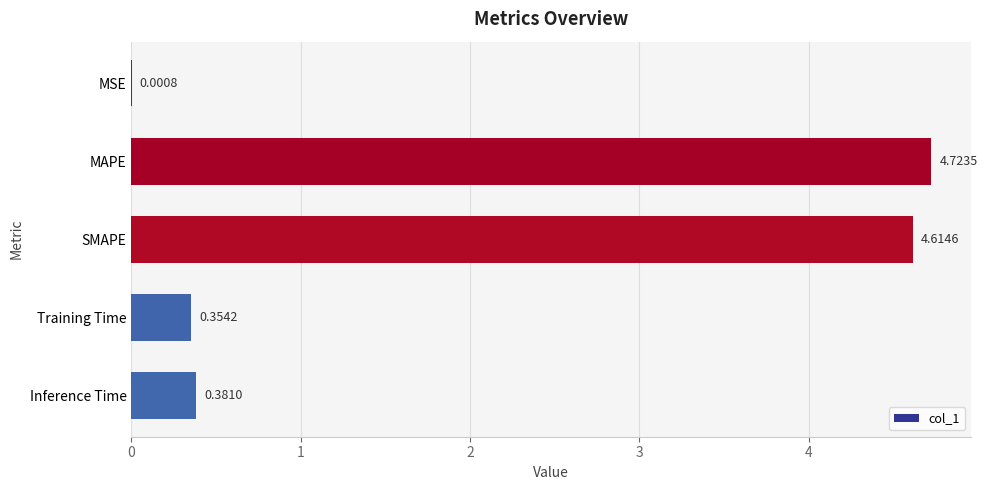

Approximately how many times larger is the value at MAPE compared to SMAPE?

1.0